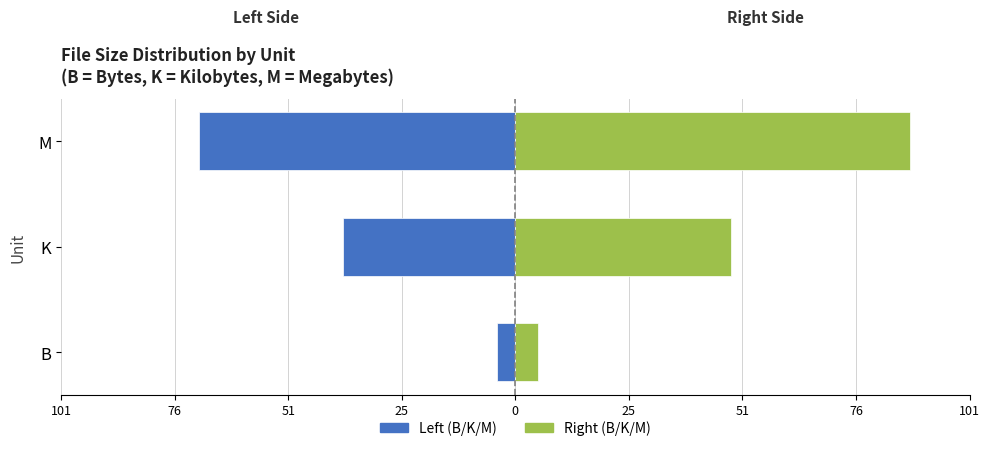

Reading left to right, extract all data points from this chart.

Left (mirrored): -4.0	-38.4	-70.3
Right: 5.0	48.0	87.9